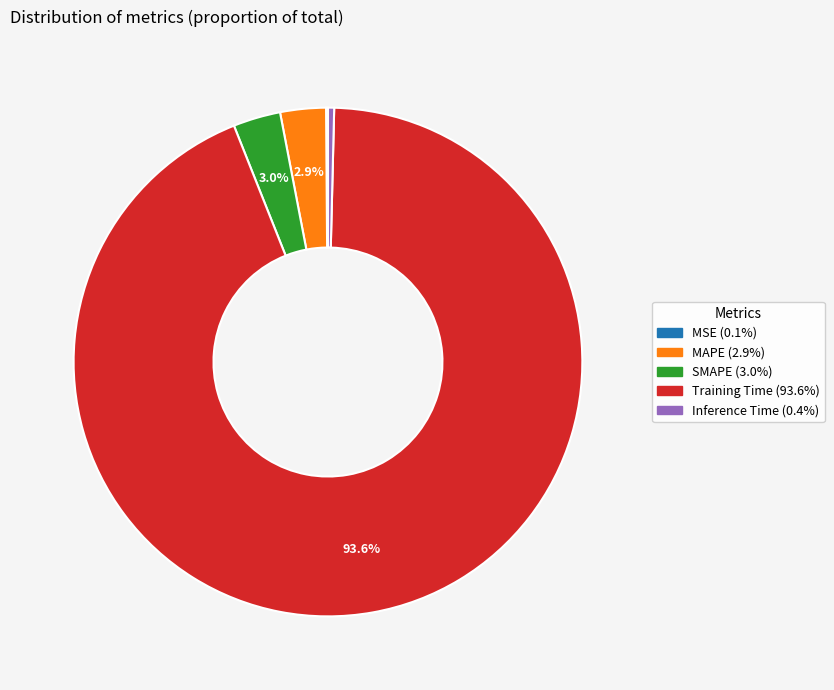

Is Training Time the majority of the pie?

Yes